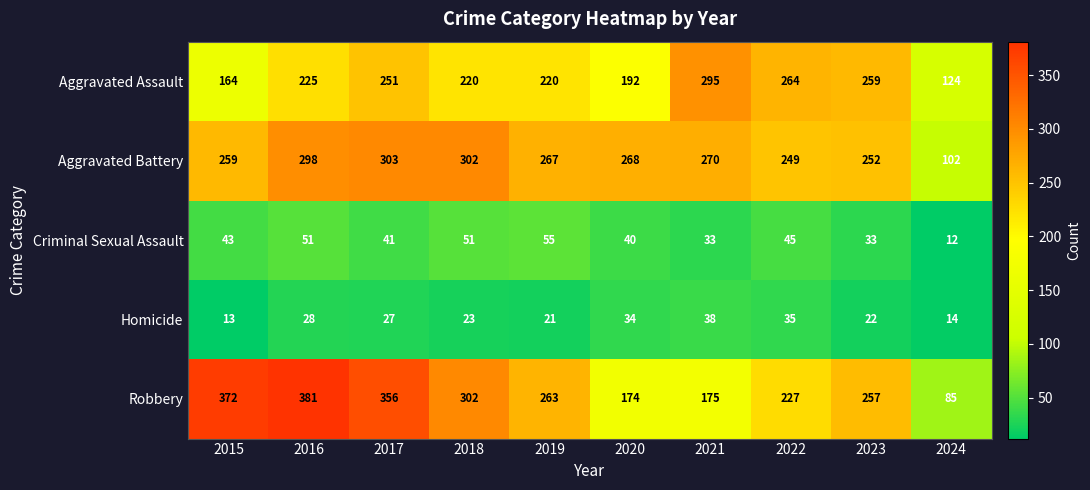

Is it true that Criminal Sexual Assault equals 55 at 2019?

True